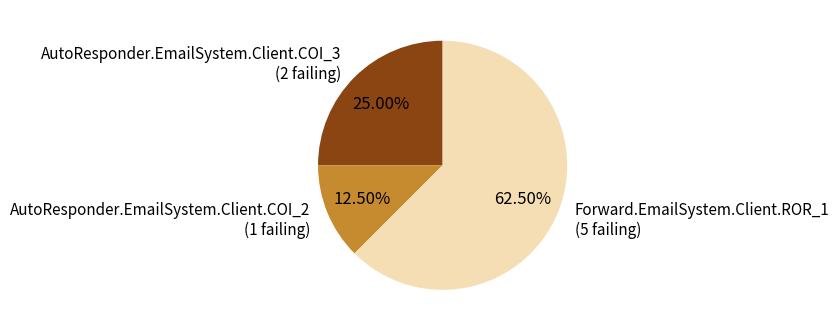

Do Forward.EmailSystem.Client.ROR_1 (5 failing) and AutoResponder.EmailSystem.Client.COI_2 (1 failing) together represent more than half of the pie?

Yes